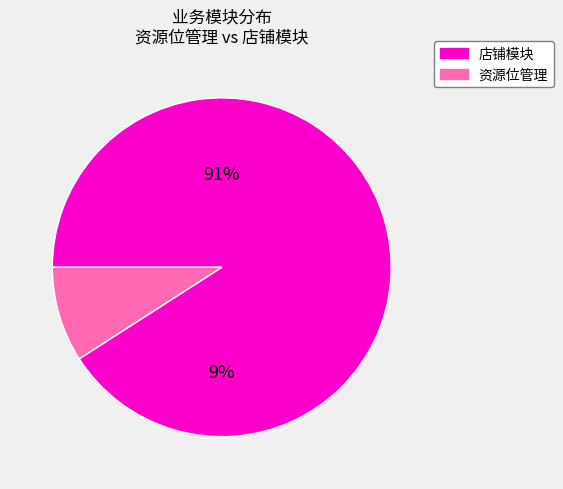

To the nearest percent, what percentage of the pie is 店铺模块?

91%